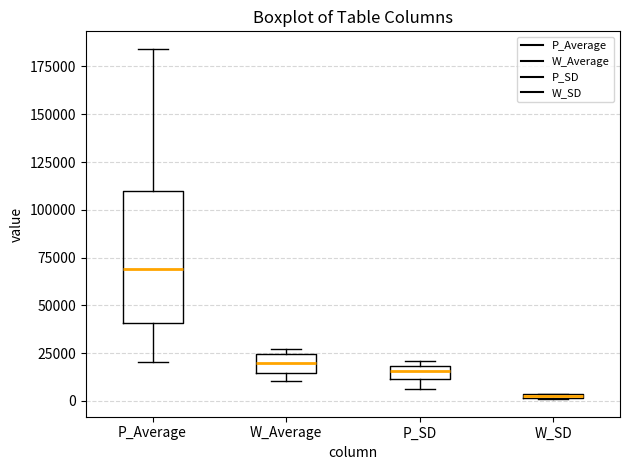

Where does the median line of the box for W_Average sit on the y-axis? The values are not printed on the chart, so give them approximately, as read against the axis.

20000